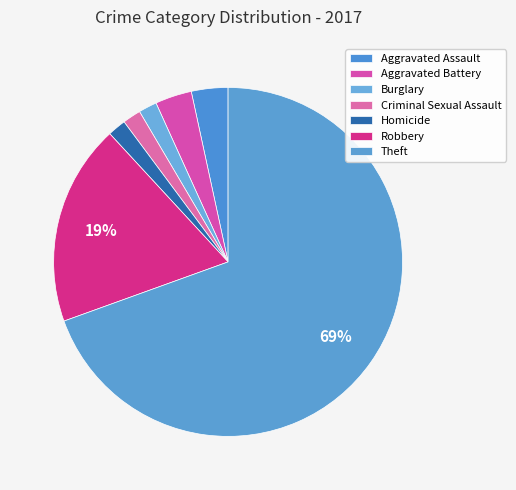

Approximately how many times larger is the value at Robbery compared to Aggravated Battery?

5.5